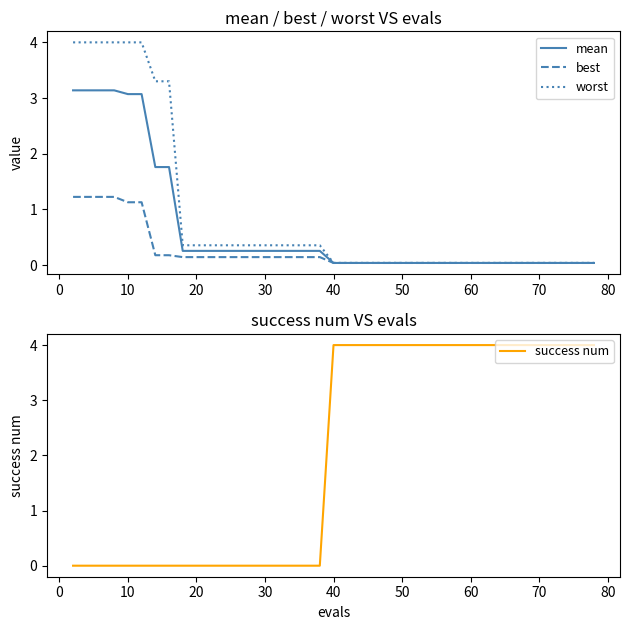

Is it true that worst equals 5.8 at 10?

False